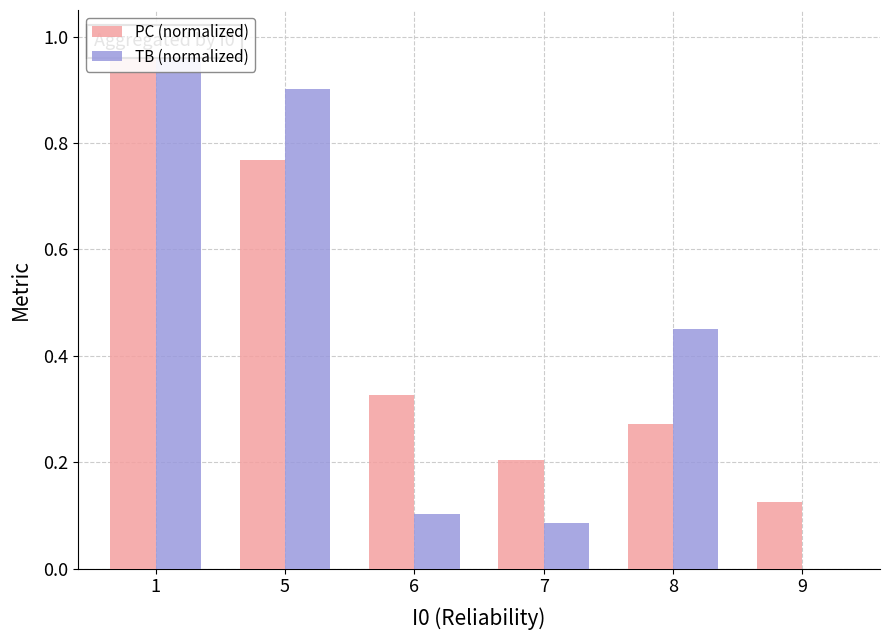

Does the chart contain any negative values?

No